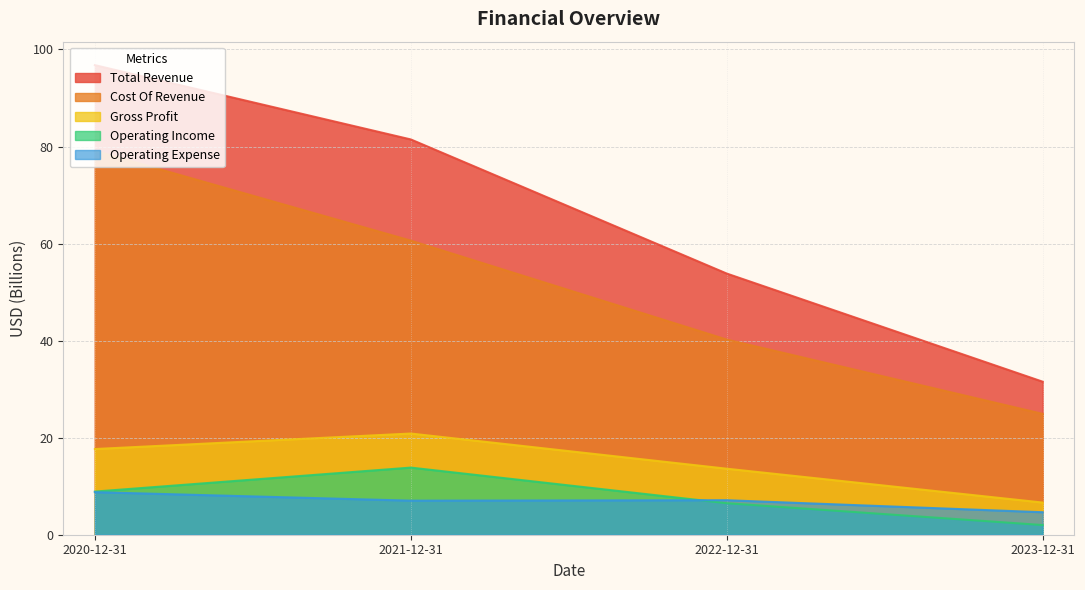

Is it true that Cost Of Revenue equals 26.9 at 2022-12-31?

False